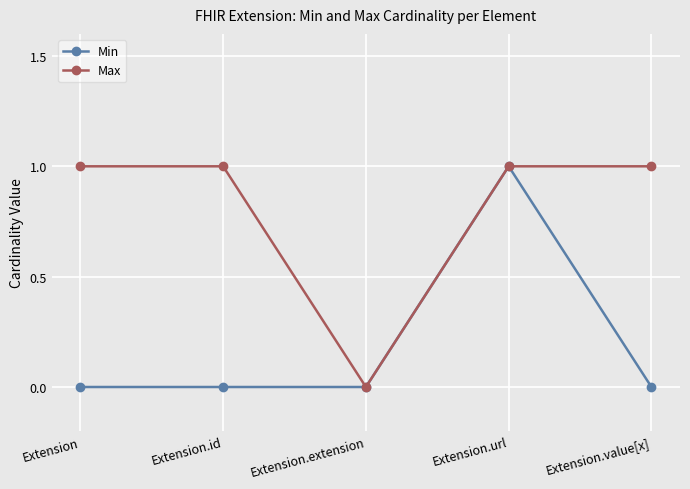

Which category has the highest value in the Min series?

Extension.url